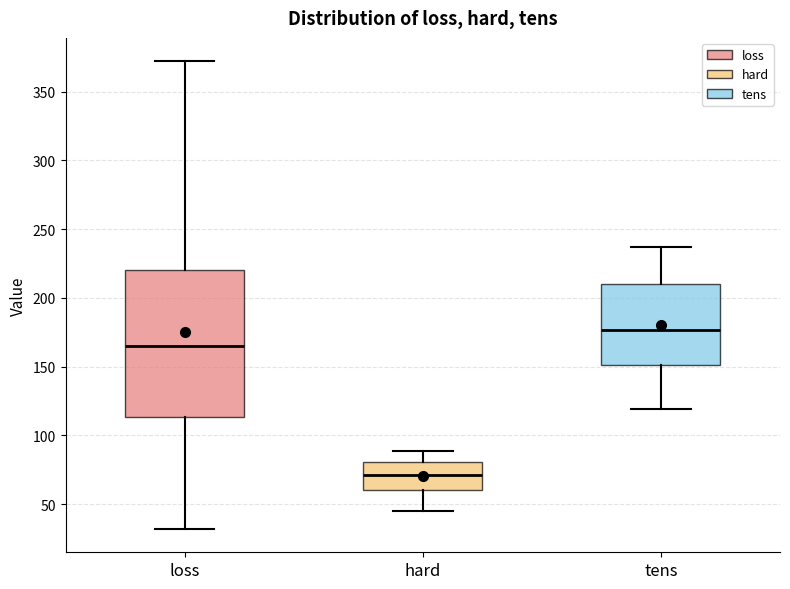

Which box's median line is the highest?

tens